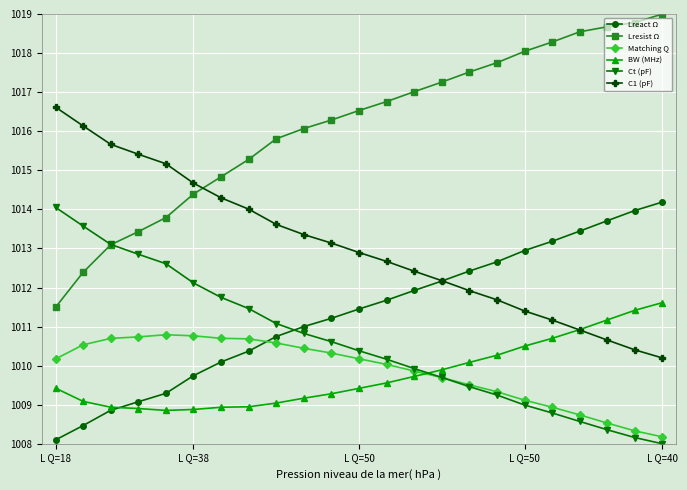

What is the value of the Lresist Ω point at the 18th from the left?

1018.0